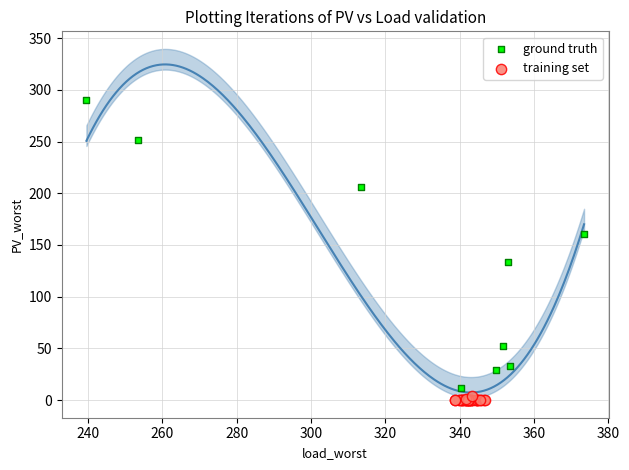

Which series contains the highest Y value?

ground truth